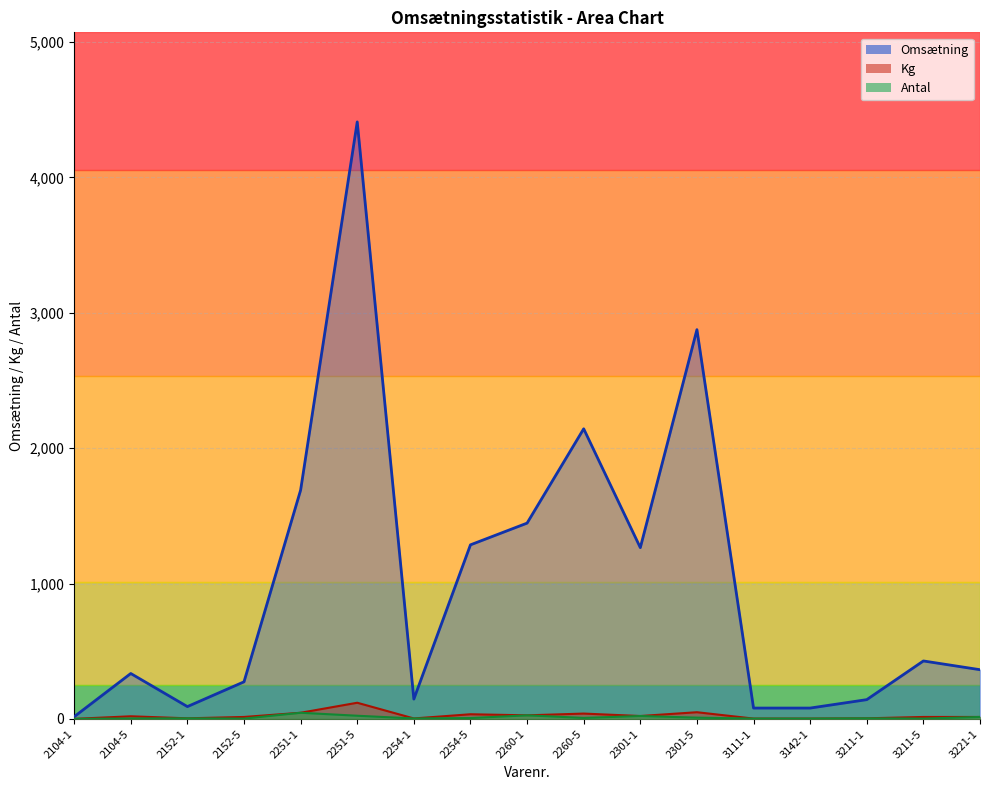

Is the value of Omsætning at 2254-5 greater than the value of Kg at 2104-1?

Yes